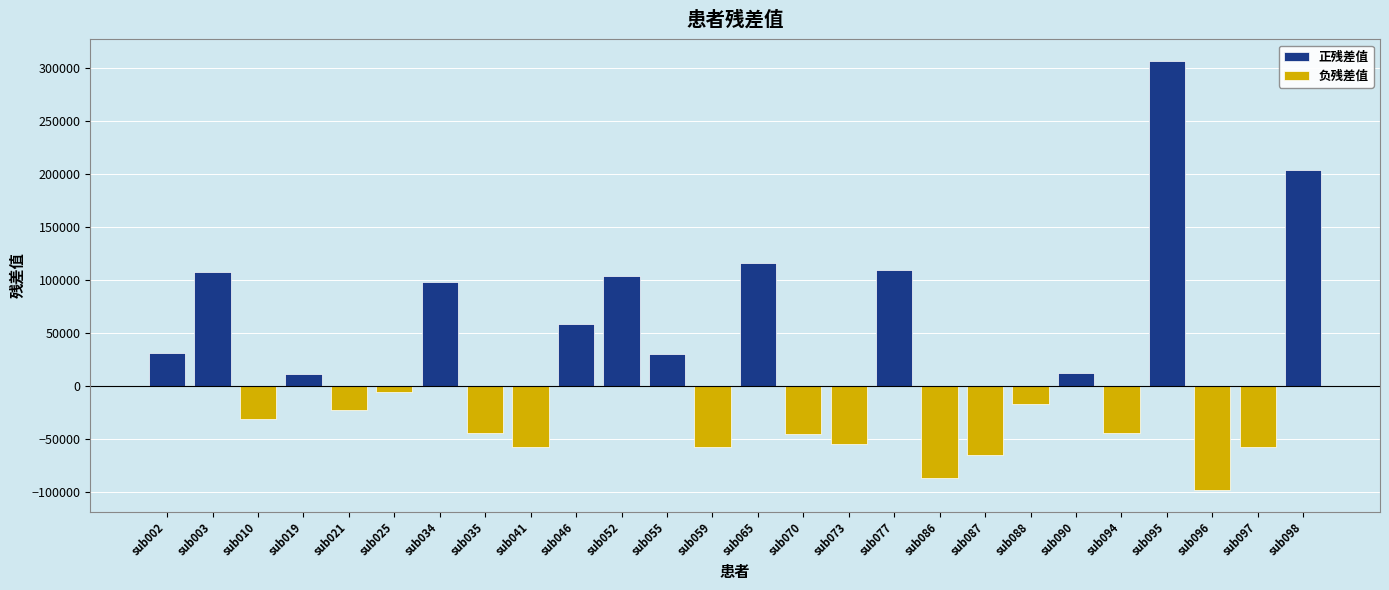

Between sub073 and sub077, which series saw the biggest shift?

正残差值